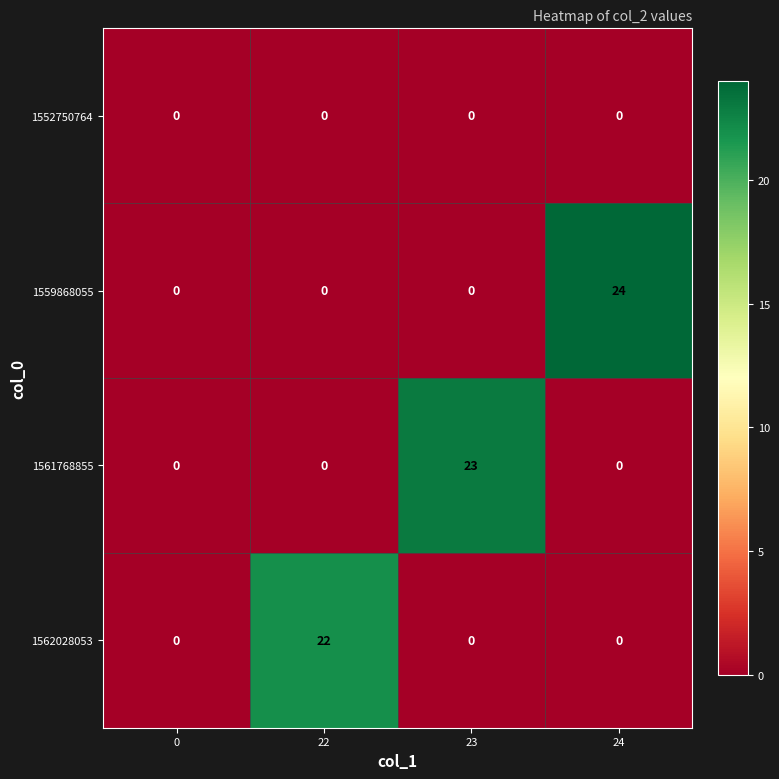

Which series has the largest total across all categories?

1559868055